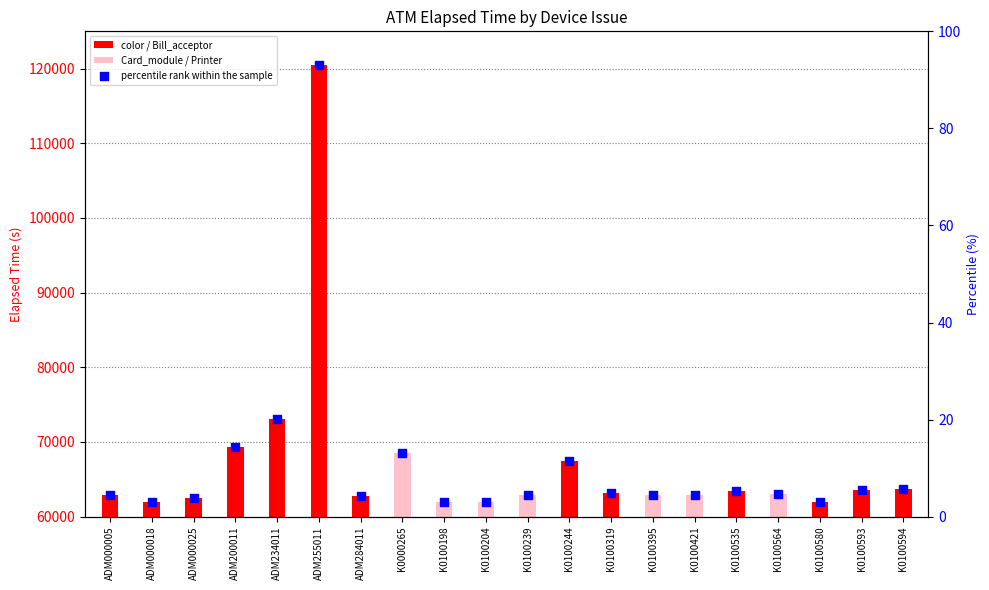

What is the ratio of the value at K0100580 to the value at ADM284011?

0.7